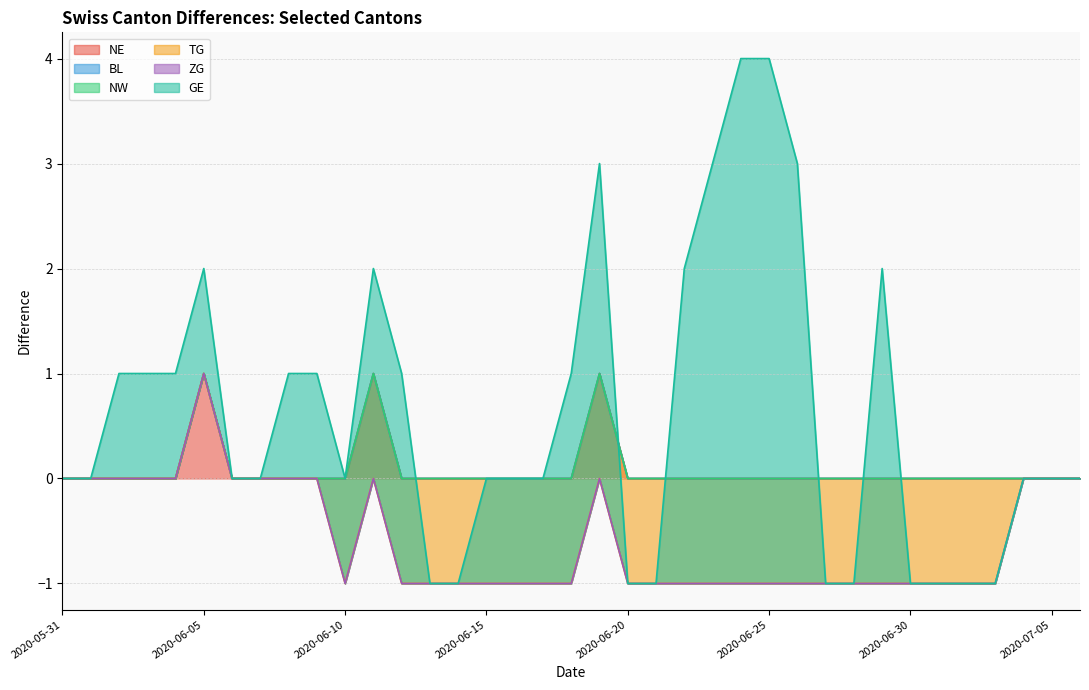

Count the number of data series in this chart.

6